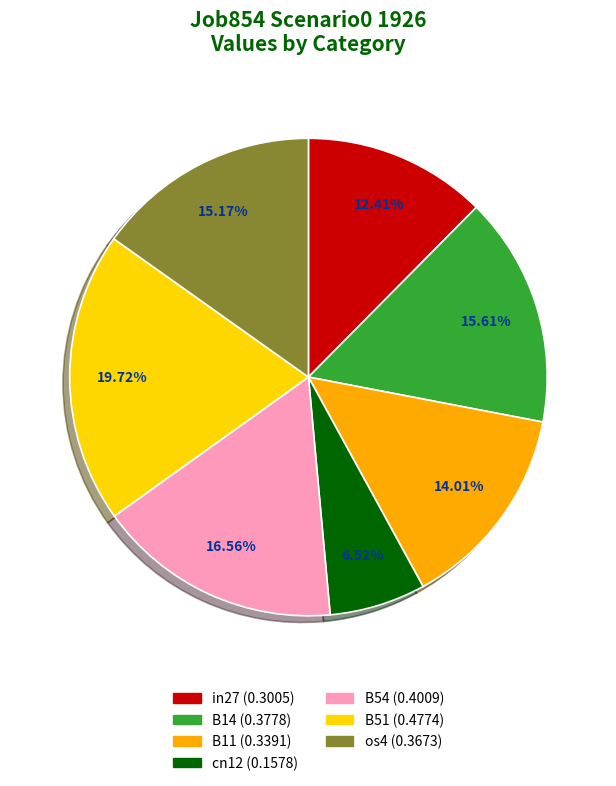

What percentage is the B51 slice, to the nearest percent?

20%